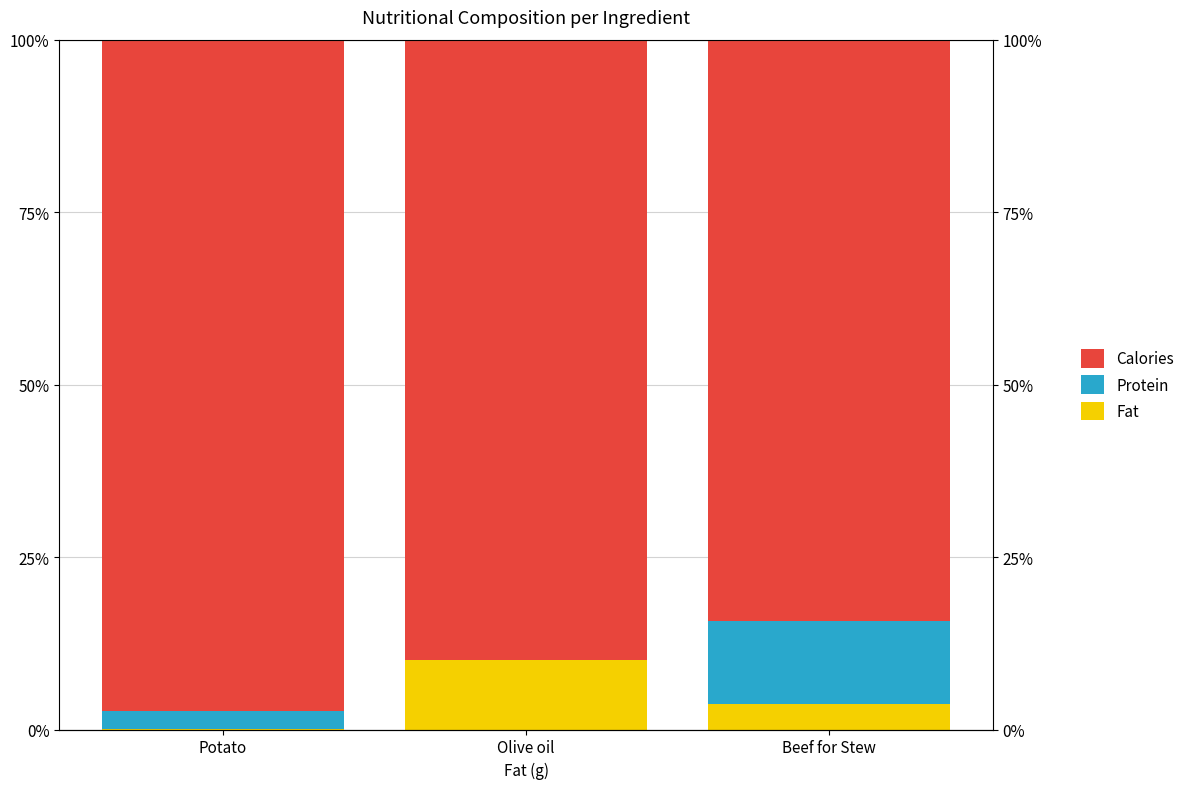

How many data points does each series have?

3